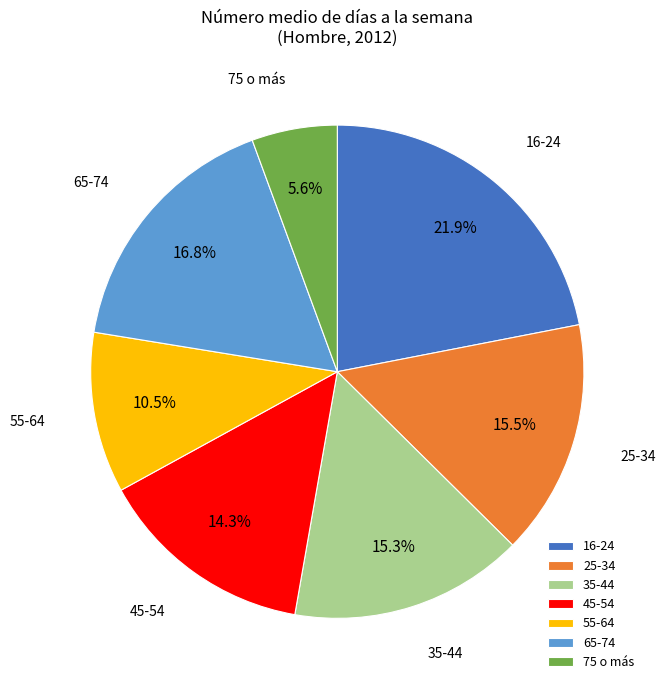

Which slice is the largest?

16-24